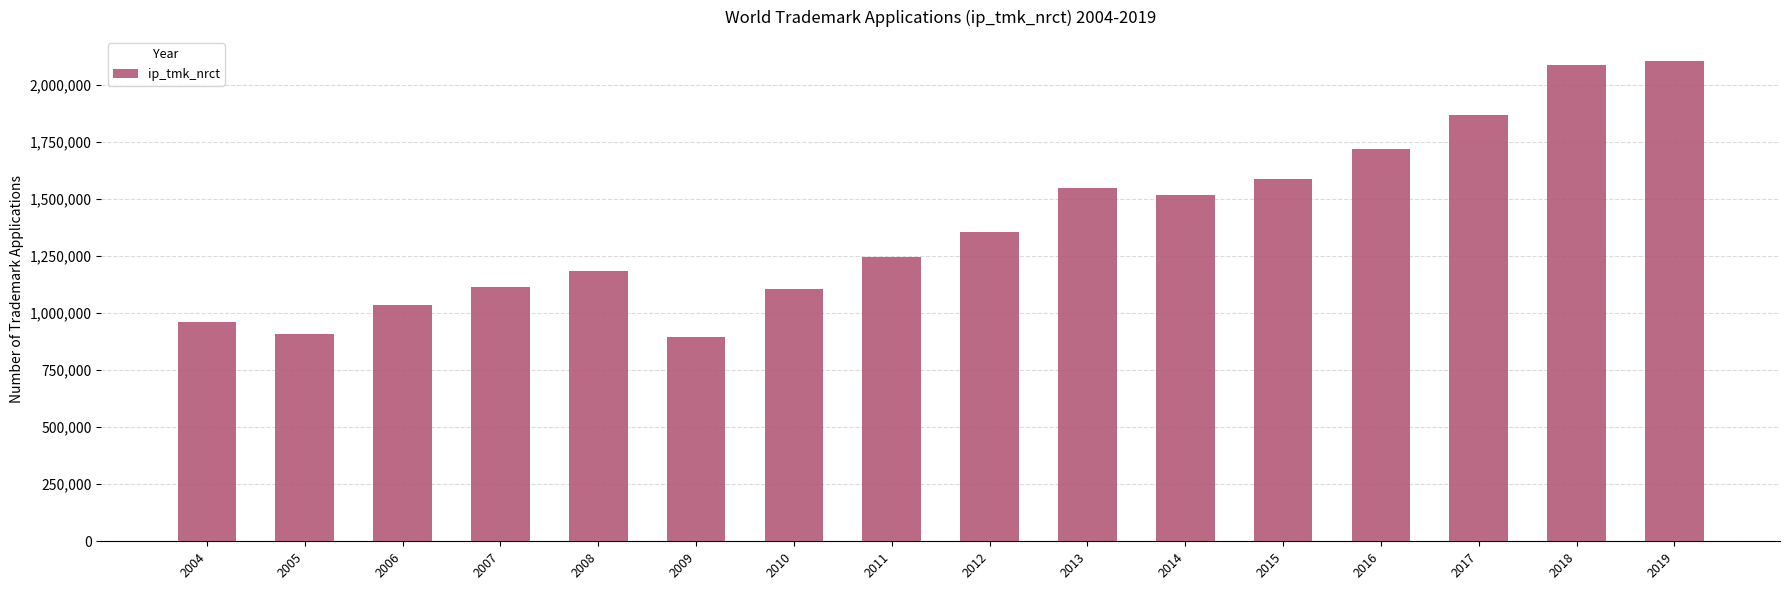

What is the sum of the values at 2006 and 2004?

1999734